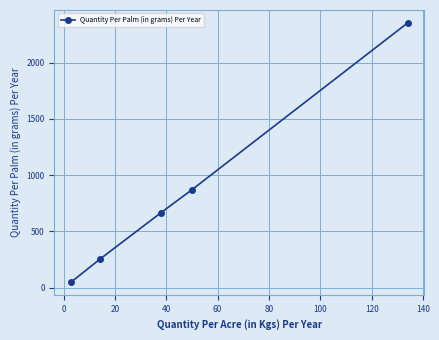

Reading left to right, extract all data points from this chart.

50	250	667	870	2353